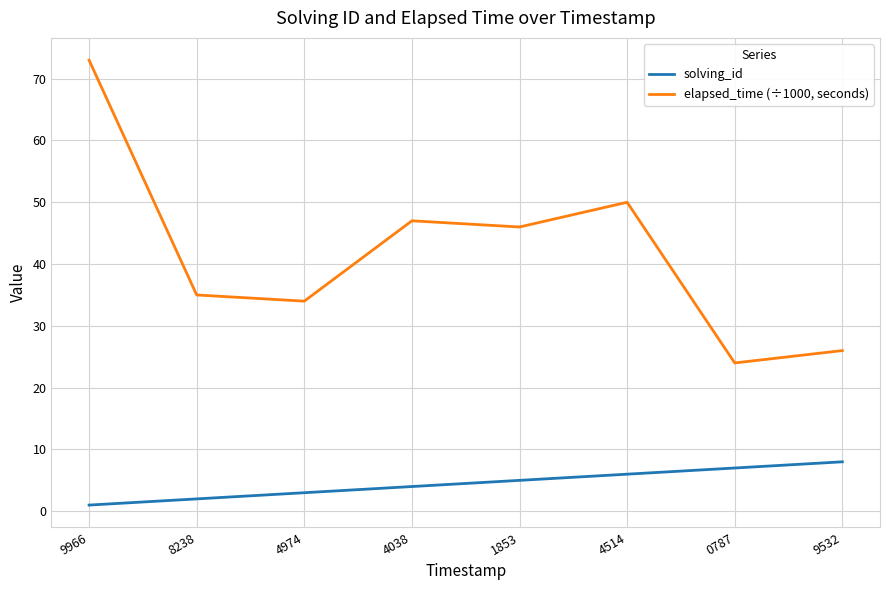

Which category has the lowest value in the elapsed_time (÷1000, seconds) series?

0787